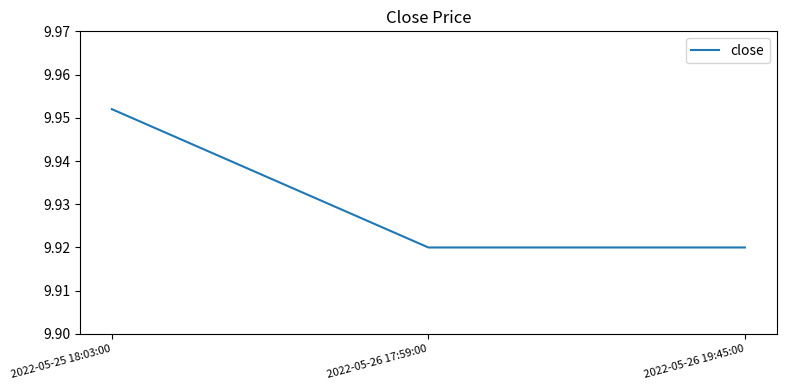

What position from the right is 2022-05-25 18:03:00?

3